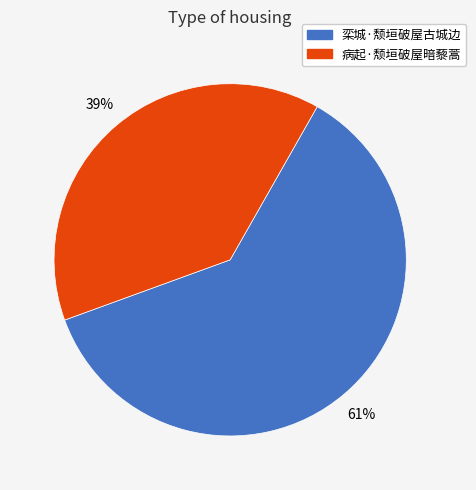

To the nearest percent, what is the combined percentage of 栾城·颓垣破屋古城边 and 病起·颓垣破屋暗藜蒿?

100%